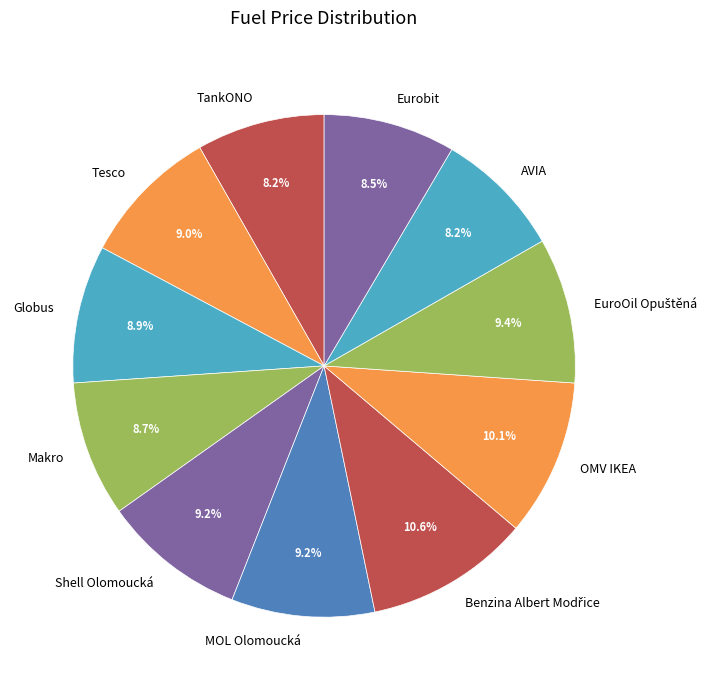

What percentage do MOL Olomoucká and Eurobit together represent?

17.7%